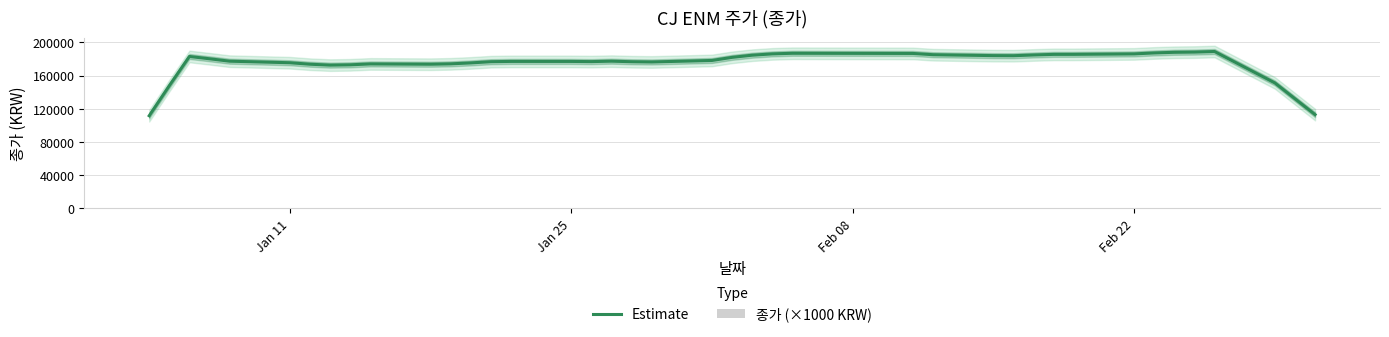

Rank the series at Feb 08 from highest to lowest value.

Estimate, 종가 (×1000 KRW)